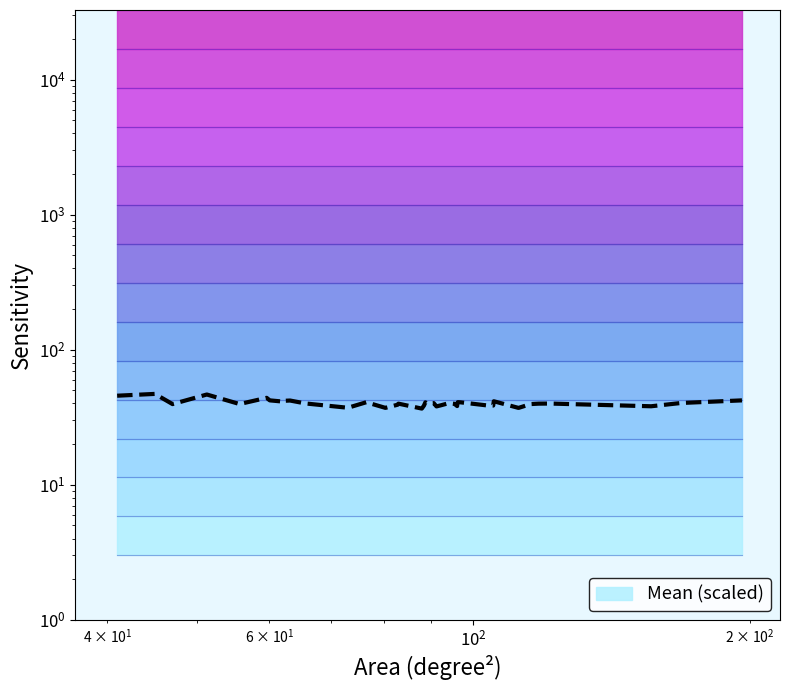

Reading left to right, list all the values displayed in this chart.

45.7	47.1	39.6	46.6	39.6	44.0	42.2	41.2	41.9	42.0	40.0	37.2	40.8	37.1	39.1	39.9	36.6	38.6	40.8	40.0	40.2	38.0	38.7	40.0	40.2	39.7	38.3	40.0	40.9	40.8	38.7	38.6	41.5	37.1	39.6	39.9	39.9	38.1	40.3	42.2